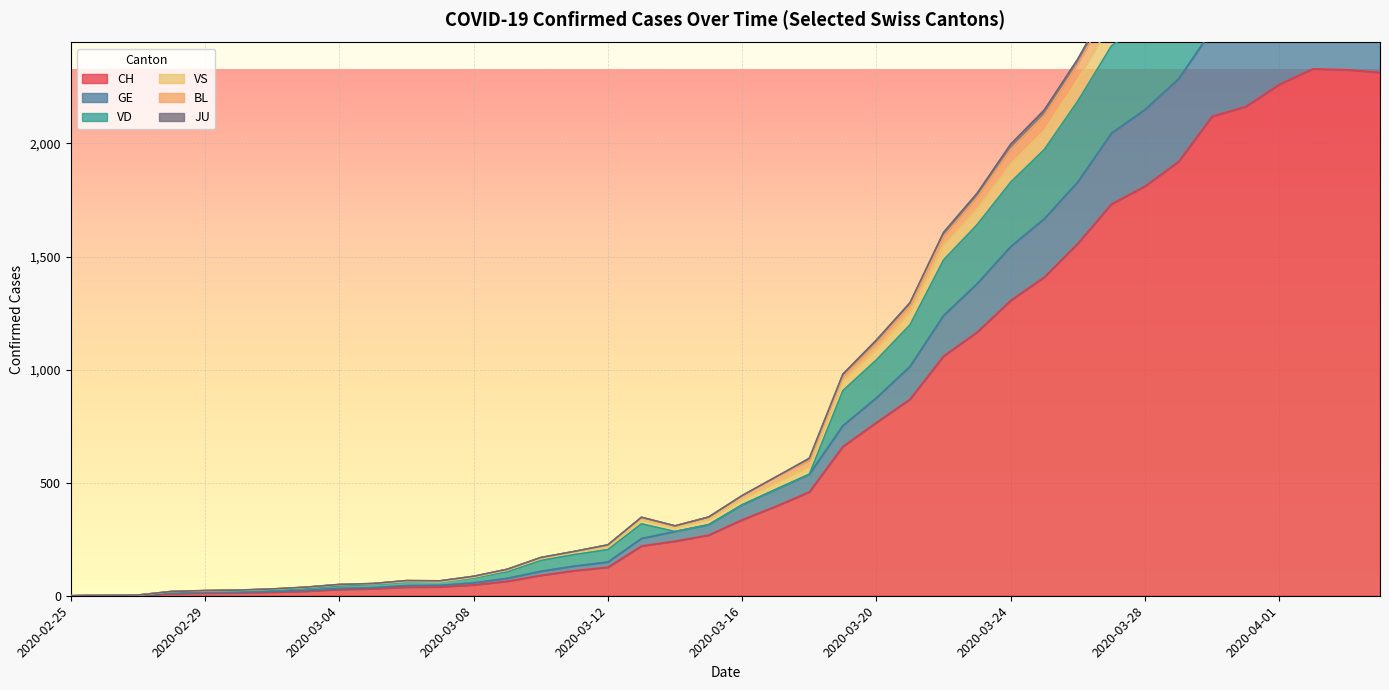

What is the difference between the second highest and second lowest values in the GE series?

2748